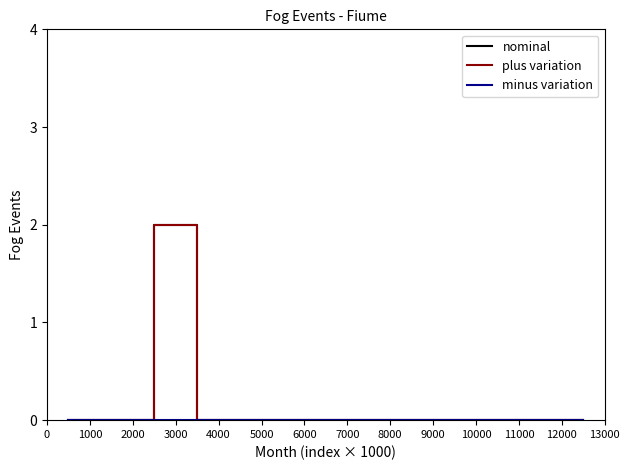

Does the chart display data point markers on the line(s)?

No